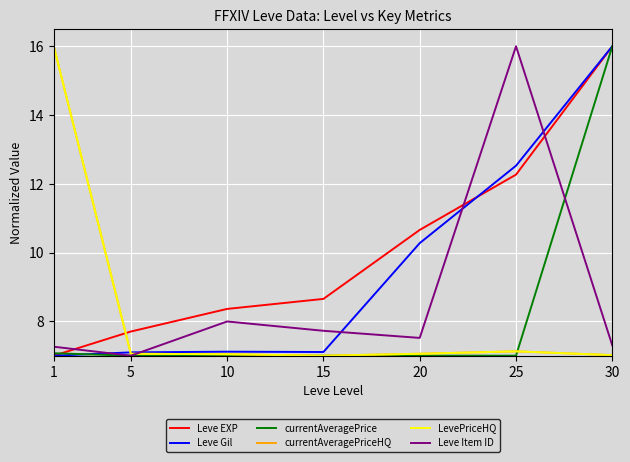

Is this an area chart (filled region under the line)?

No